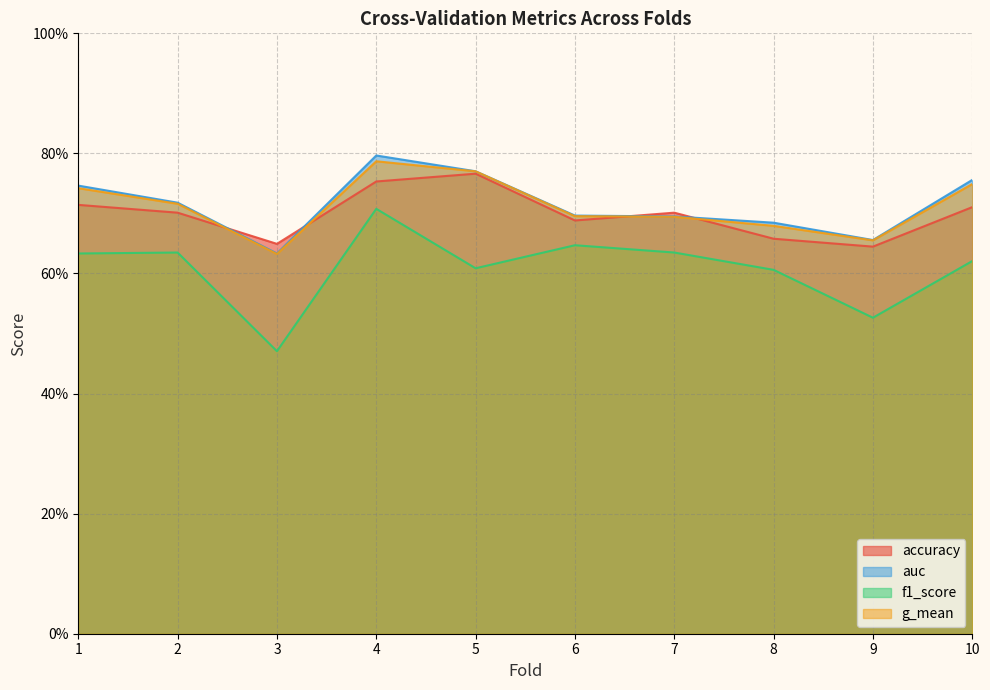

What is the value of the auc point at the 7th from the left?

0.7